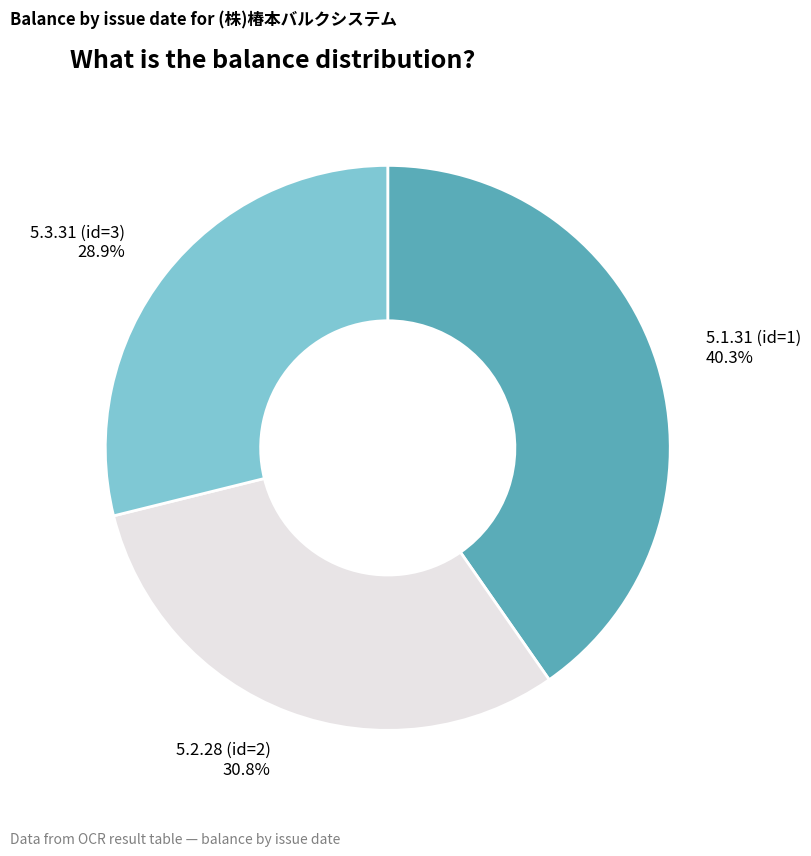

The 5.2.28 (id=2) slice represents 46% of the pie. True or false?

False